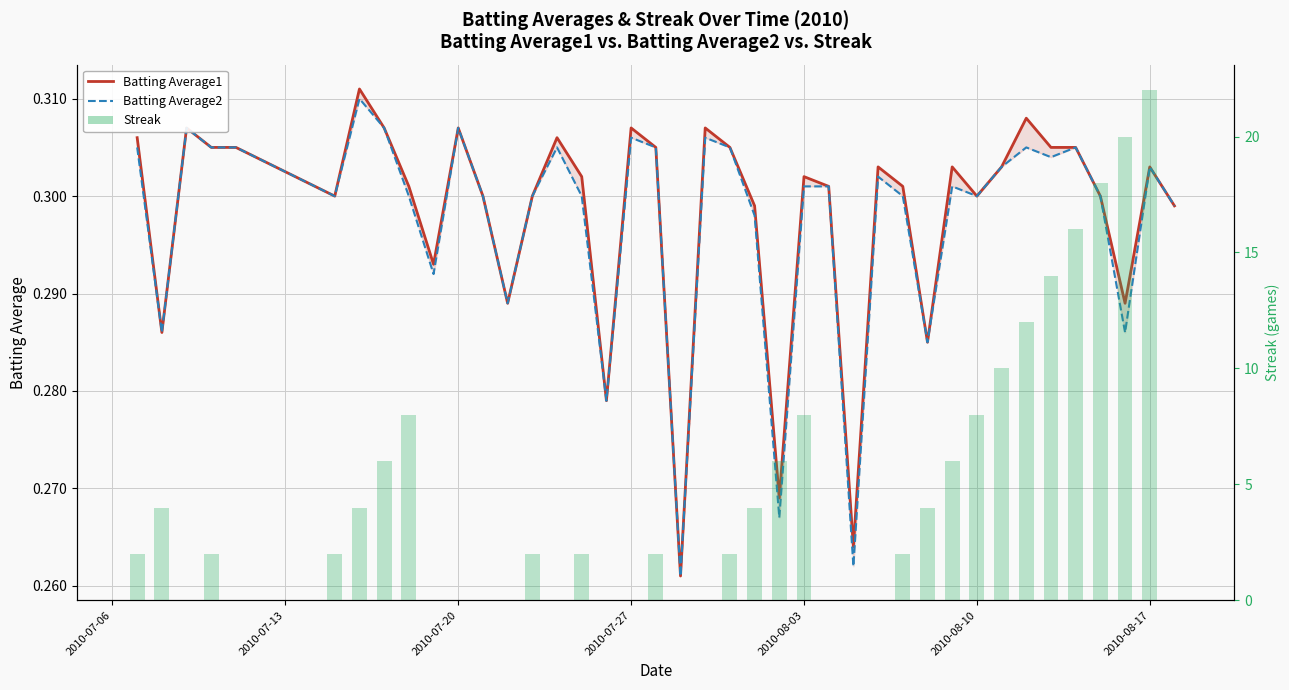

At which category does the chart reach its minimum across all series?

2010-07-20